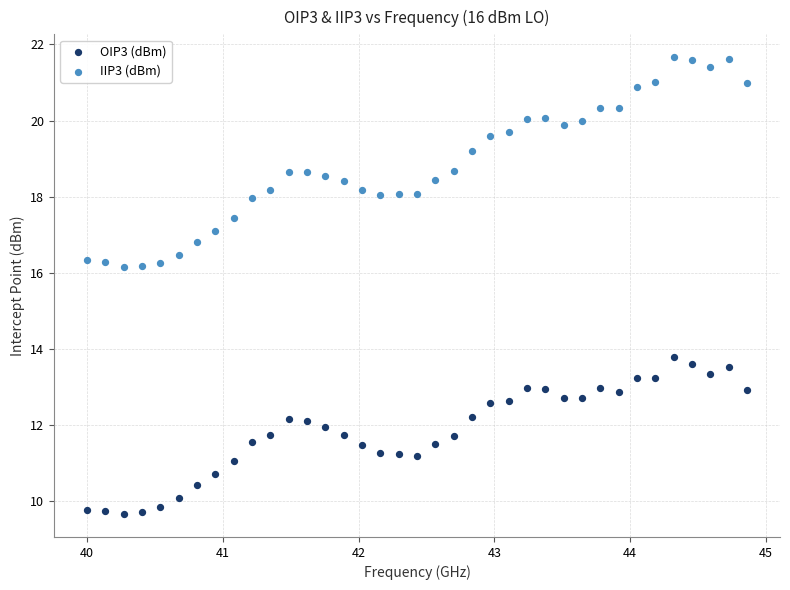

What are all the series names shown in the legend?

OIP3 (dBm), IIP3 (dBm)